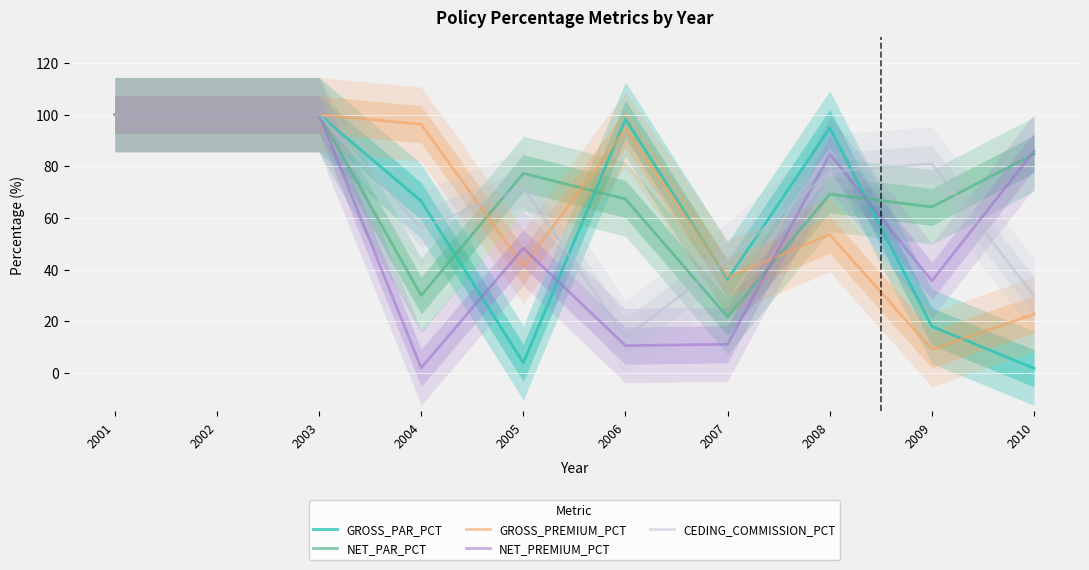

What is the sum of the GROSS_PREMIUM_PCT values at 2008 and 2007?

90.5